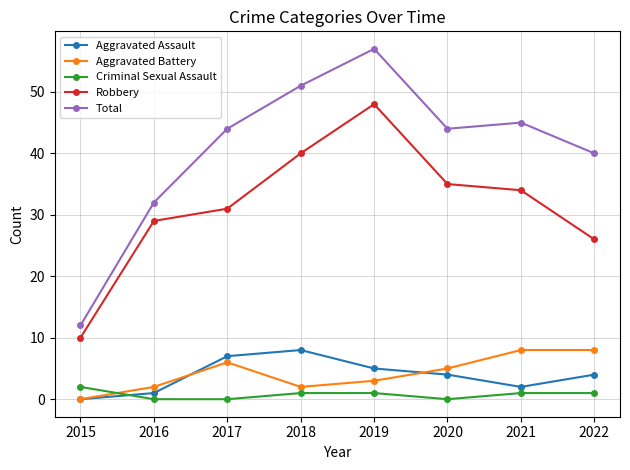

What is the highest value of the Aggravated Assault series?

8